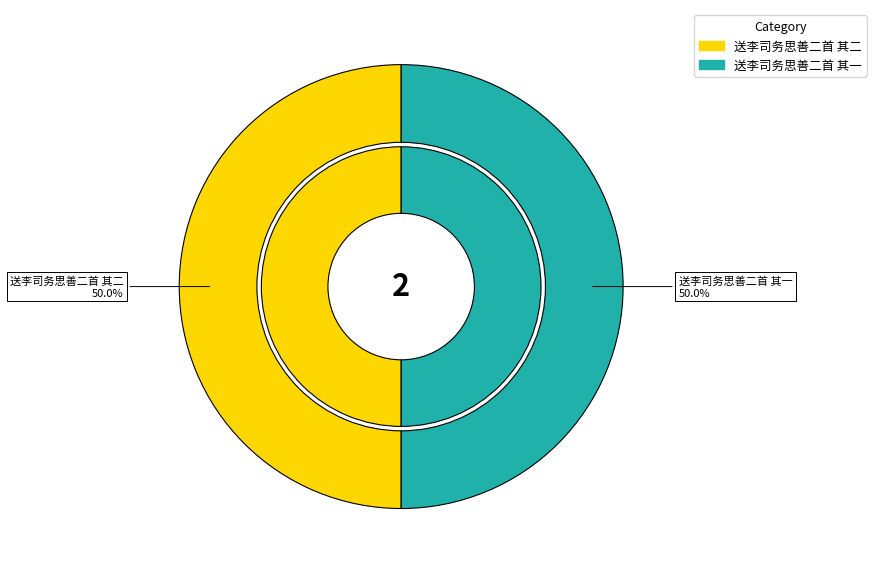

The 送李司务思善二首 其一 slice represents 45% of the pie. True or false?

False